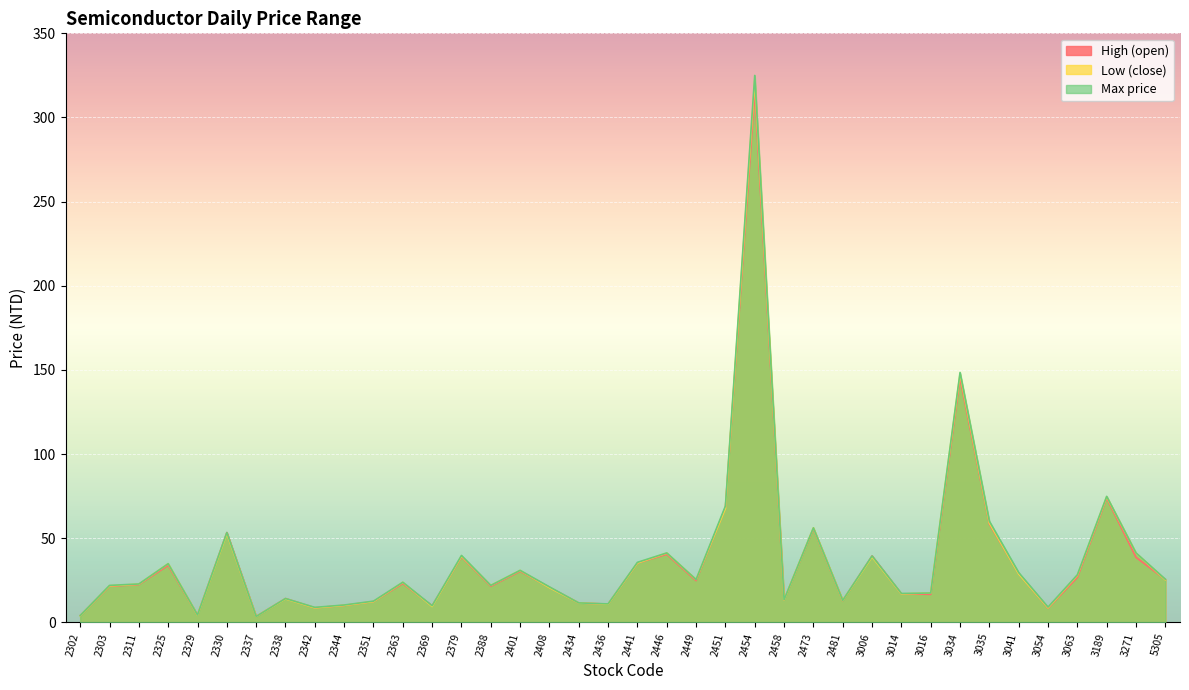

How many data points in Low (close) are less than 23?

19